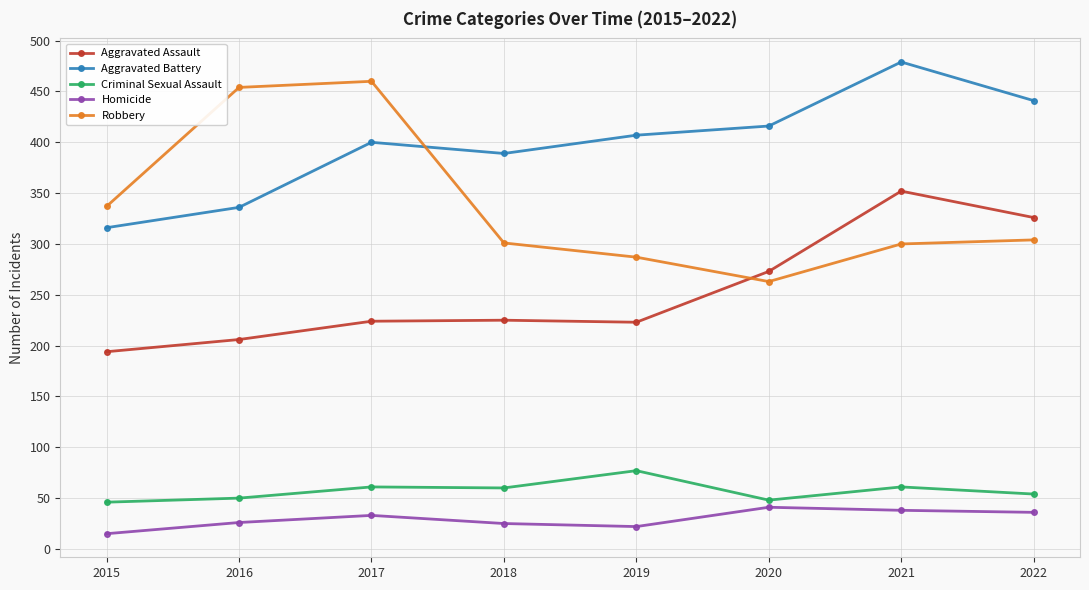

What is the minimum value for Robbery?

263